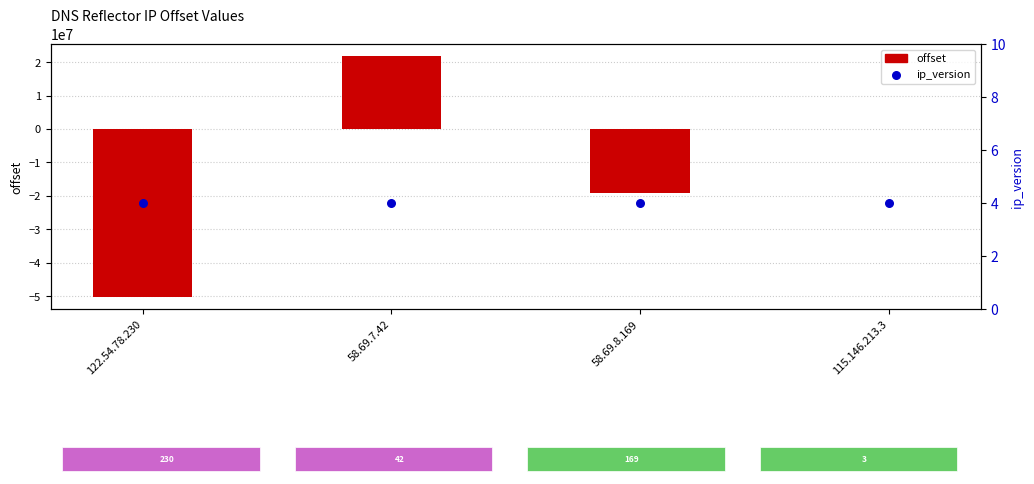

What is the total value across all series at 122.54.78.230?

-50215546